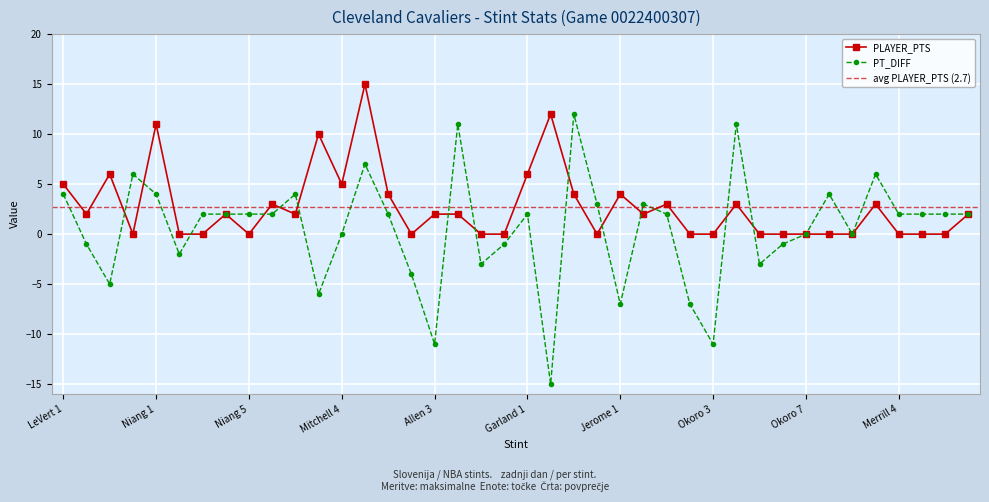

At how many categories does at least one series exceed 0?

30